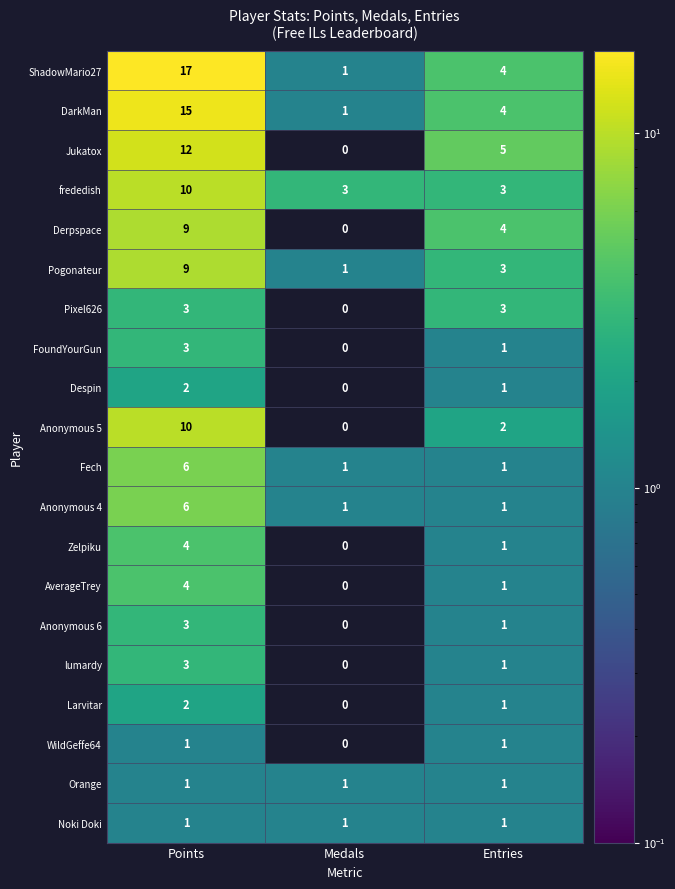

What is the difference between the highest and lowest values at Points?

16